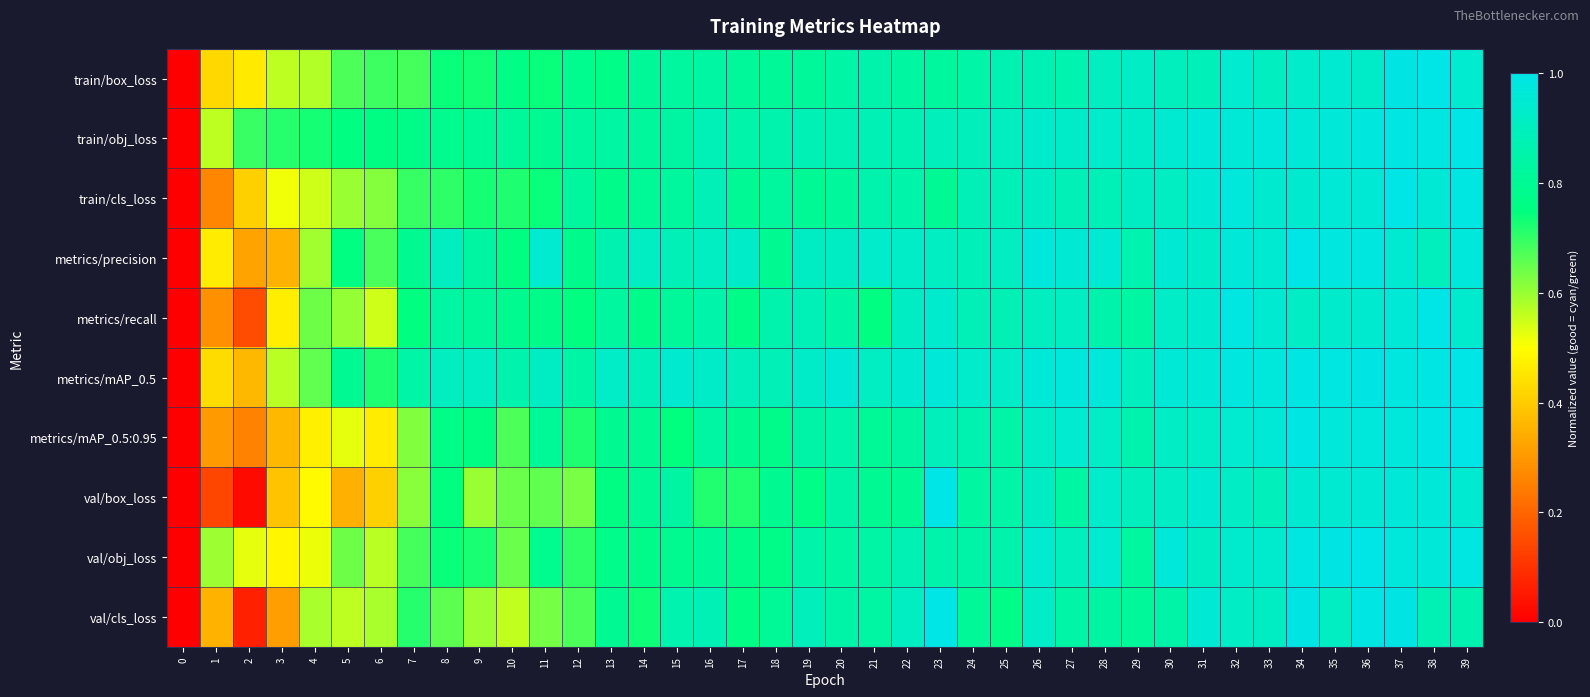

Reading left to right, transcribe all the data shown in this chart.

train/box_loss: 0=0.0	1=0.4	2=0.5	3=0.6	4=0.6	5=0.7	6=0.7	7=0.7	8=0.7	9=0.7	10=0.8	11=0.7	12=0.8	13=0.8	14=0.8	15=0.8	16=0.8	17=0.8	18=0.8	19=0.8	20=0.8	21=0.9	22=0.8	23=0.8	24=0.8	25=0.9	26=0.9	27=0.9	28=0.9	29=0.9	30=0.9	31=0.9	32=0.9	33=0.9	34=0.9	35=1.0	36=0.9	37=1.0	38=1.0	39=0.9
train/obj_loss: 0=0.0	1=0.6	2=0.7	3=0.7	4=0.7	5=0.8	6=0.8	7=0.8	8=0.8	9=0.8	10=0.8	11=0.8	12=0.8	13=0.8	14=0.8	15=0.8	16=0.9	17=0.9	18=0.9	19=0.9	20=0.9	21=0.9	22=0.9	23=0.9	24=0.9	25=0.9	26=0.9	27=0.9	28=0.9	29=0.9	30=1.0	31=1.0	32=1.0	33=1.0	34=1.0	35=1.0	36=1.0	37=1.0	38=1.0	39=1.0
train/cls_loss: 0=0.0	1=0.3	2=0.4	3=0.5	4=0.5	5=0.6	6=0.6	7=0.7	8=0.7	9=0.7	10=0.7	11=0.7	12=0.8	13=0.8	14=0.8	15=0.8	16=0.9	17=0.8	18=0.8	19=0.8	20=0.8	21=0.9	22=0.9	23=0.8	24=0.9	25=0.9	26=0.9	27=0.9	28=0.9	29=0.9	30=0.9	31=1.0	32=1.0	33=0.9	34=0.9	35=1.0	36=1.0	37=1.0	38=1.0	39=1.0
metrics/precision: 0=0.0	1=0.5	2=0.3	3=0.3	4=0.6	5=0.8	6=0.7	7=0.8	8=0.9	9=0.8	10=0.8	11=0.9	12=0.8	13=0.9	14=0.9	15=0.9	16=0.9	17=0.9	18=0.8	19=0.9	20=0.9	21=0.9	22=0.9	23=0.9	24=0.9	25=0.9	26=1.0	27=1.0	28=1.0	29=0.9	30=1.0	31=0.9	32=1.0	33=0.9	34=1.0	35=1.0	36=1.0	37=1.0	38=0.9	39=1.0
metrics/recall: 0=0.0	1=0.3	2=0.1	3=0.5	4=0.6	5=0.6	6=0.5	7=0.8	8=0.8	9=0.8	10=0.8	11=0.8	12=0.8	13=0.8	14=0.8	15=0.8	16=0.9	17=0.8	18=0.9	19=0.9	20=0.8	21=0.8	22=0.9	23=0.9	24=0.9	25=0.9	26=0.9	27=0.9	28=0.9	29=0.8	30=0.9	31=0.9	32=1.0	33=1.0	34=0.9	35=0.9	36=0.9	37=1.0	38=1.0	39=0.9
metrics/mAP_0.5: 0=0.0	1=0.4	2=0.4	3=0.6	4=0.7	5=0.8	6=0.7	7=0.8	8=0.9	9=0.9	10=0.9	11=0.9	12=0.8	13=0.9	14=0.9	15=0.9	16=0.9	17=0.9	18=0.9	19=0.9	20=1.0	21=0.9	22=0.9	23=1.0	24=0.9	25=0.9	26=1.0	27=1.0	28=1.0	29=0.9	30=1.0	31=1.0	32=1.0	33=1.0	34=1.0	35=1.0	36=1.0	37=1.0	38=1.0	39=1.0
metrics/mAP_0.5:0.95: 0=0.0	1=0.3	2=0.3	3=0.4	4=0.5	5=0.5	6=0.5	7=0.6	8=0.8	9=0.8	10=0.7	11=0.8	12=0.7	13=0.8	14=0.8	15=0.7	16=0.8	17=0.8	18=0.8	19=0.9	20=0.9	21=0.8	22=0.8	23=0.9	24=0.9	25=0.8	26=0.9	27=0.9	28=0.9	29=0.9	30=0.9	31=0.9	32=0.9	33=1.0	34=1.0	35=1.0	36=1.0	37=1.0	38=1.0	39=1.0
val/box_loss: 0=0.0	1=0.1	2=0.0	3=0.4	4=0.5	5=0.3	6=0.4	7=0.6	8=0.8	9=0.6	10=0.6	11=0.7	12=0.6	13=0.8	14=0.8	15=0.8	16=0.7	17=0.7	18=0.8	19=0.8	20=0.8	21=0.8	22=0.8	23=1.0	24=0.8	25=0.8	26=0.9	27=0.8	28=0.9	29=0.9	30=0.9	31=0.9	32=0.9	33=0.9	34=1.0	35=1.0	36=1.0	37=1.0	38=1.0	39=1.0
val/obj_loss: 0=0.0	1=0.6	2=0.5	3=0.5	4=0.5	5=0.6	6=0.6	7=0.7	8=0.7	9=0.7	10=0.6	11=0.8	12=0.7	13=0.8	14=0.8	15=0.8	16=0.8	17=0.8	18=0.8	19=0.9	20=0.8	21=0.8	22=0.9	23=0.9	24=0.8	25=0.9	26=0.9	27=0.9	28=0.9	29=0.8	30=1.0	31=0.9	32=0.9	33=0.9	34=1.0	35=1.0	36=1.0	37=1.0	38=1.0	39=1.0
val/cls_loss: 0=0.0	1=0.3	2=0.1	3=0.3	4=0.6	5=0.6	6=0.6	7=0.7	8=0.7	9=0.6	10=0.6	11=0.6	12=0.7	13=0.8	14=0.7	15=0.9	16=0.9	17=0.8	18=0.8	19=0.9	20=0.8	21=0.8	22=0.9	23=1.0	24=0.8	25=0.8	26=0.9	27=0.8	28=0.8	29=0.8	30=0.9	31=1.0	32=0.9	33=0.9	34=1.0	35=0.9	36=1.0	37=1.0	38=0.9	39=0.9